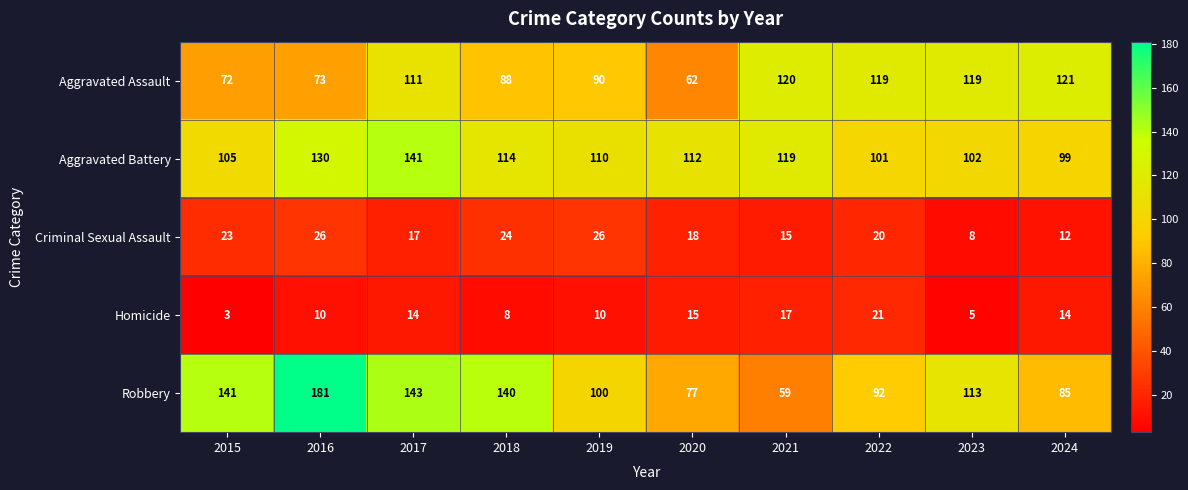

True or false: Aggravated Assault has a value of 17 at 2020.

False